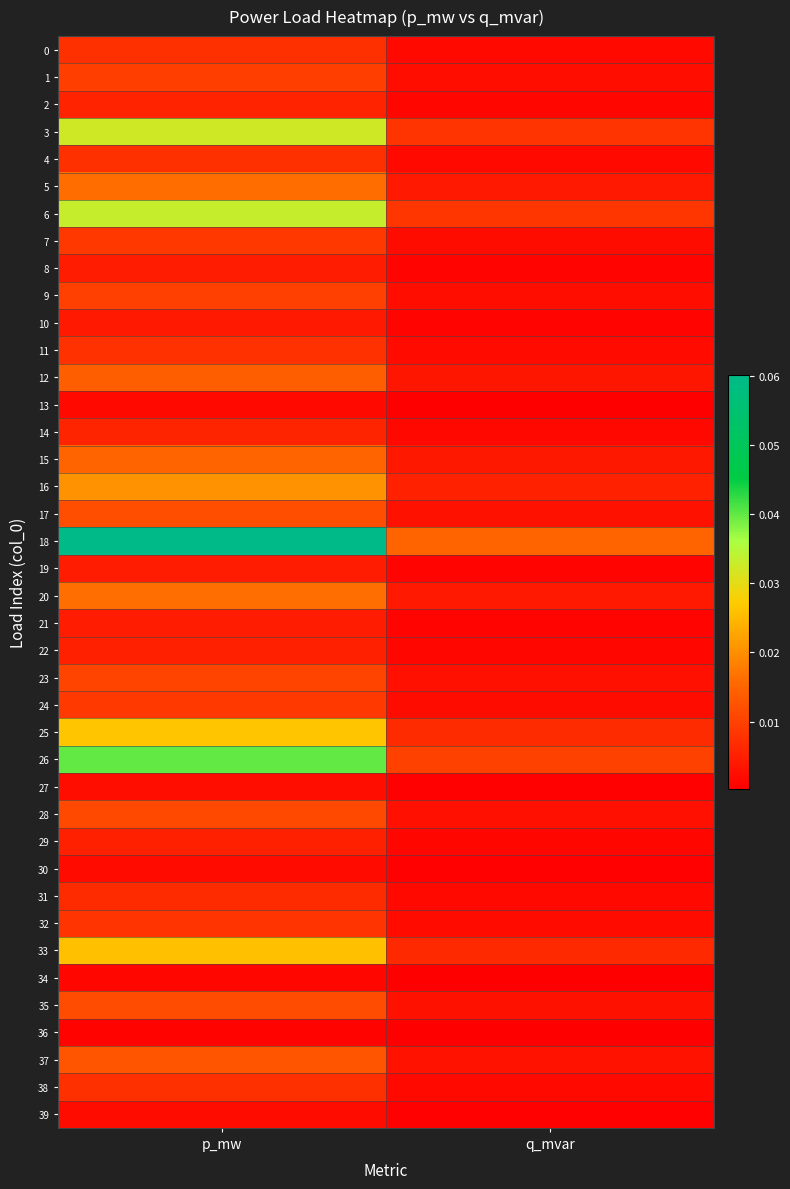

At how many categories does at least one series exceed 0?

2